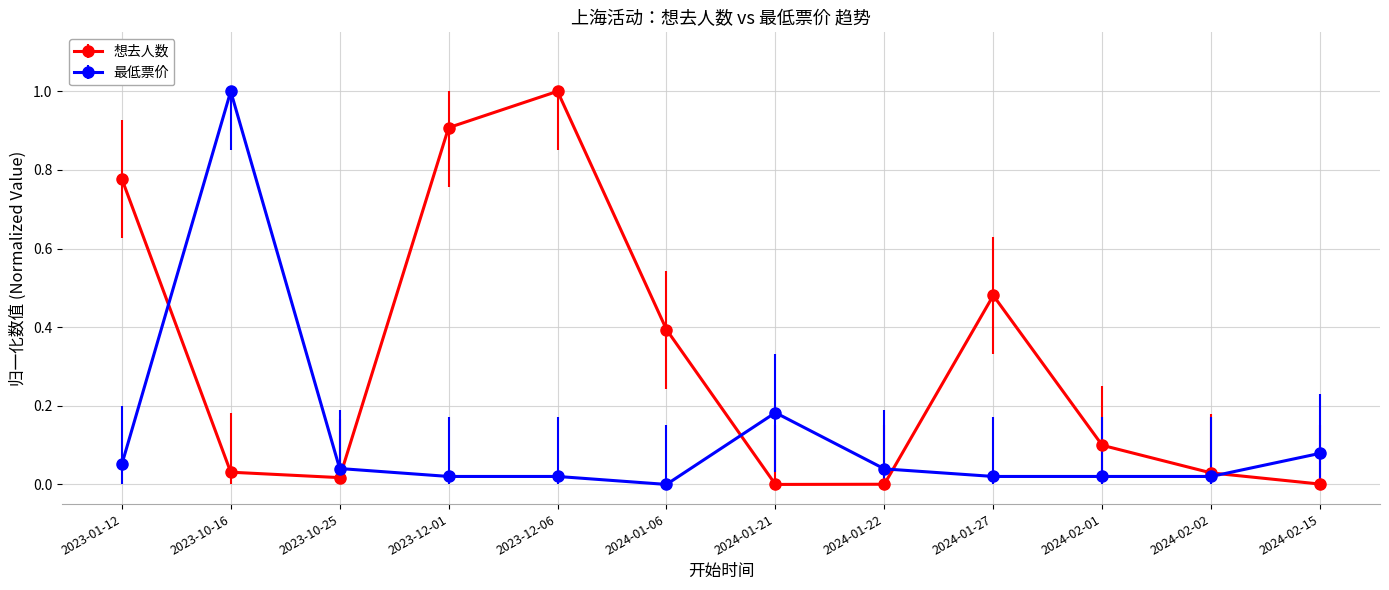

At which label does 想去人数 reach its peak?

2023-12-06